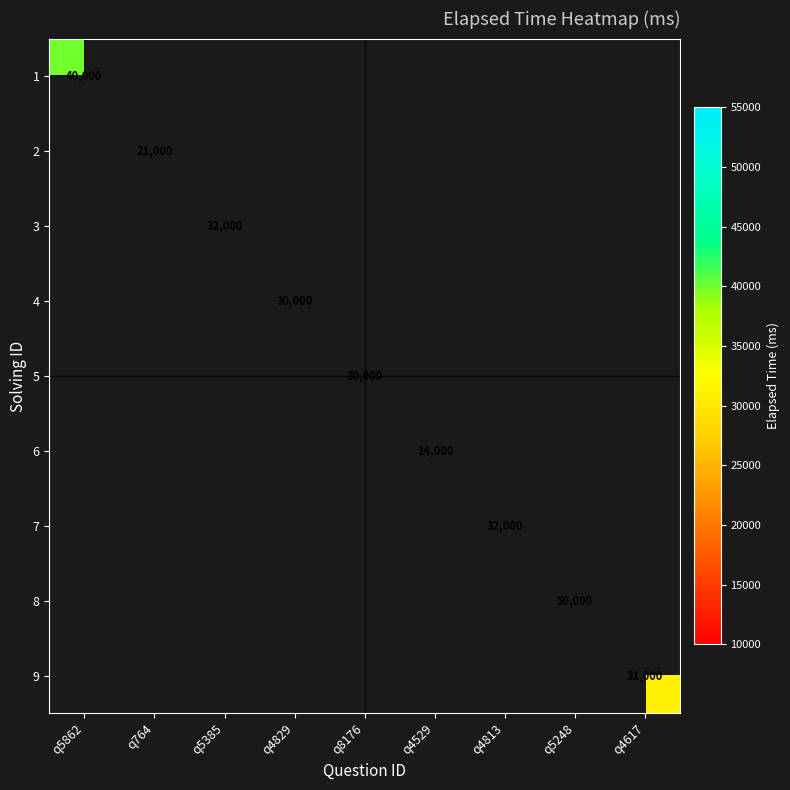

True or false: 8 has a value of 82619 at q5248.

False